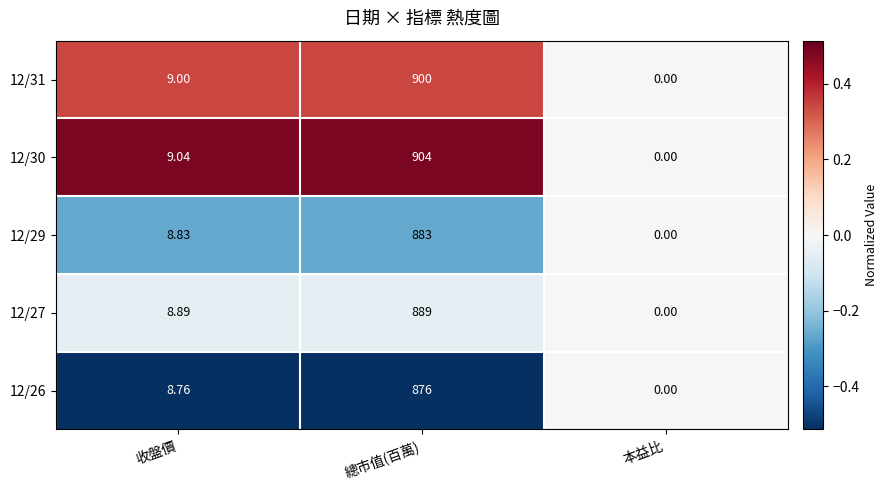

Where does the 12/26 series first go above 8?

收盤價